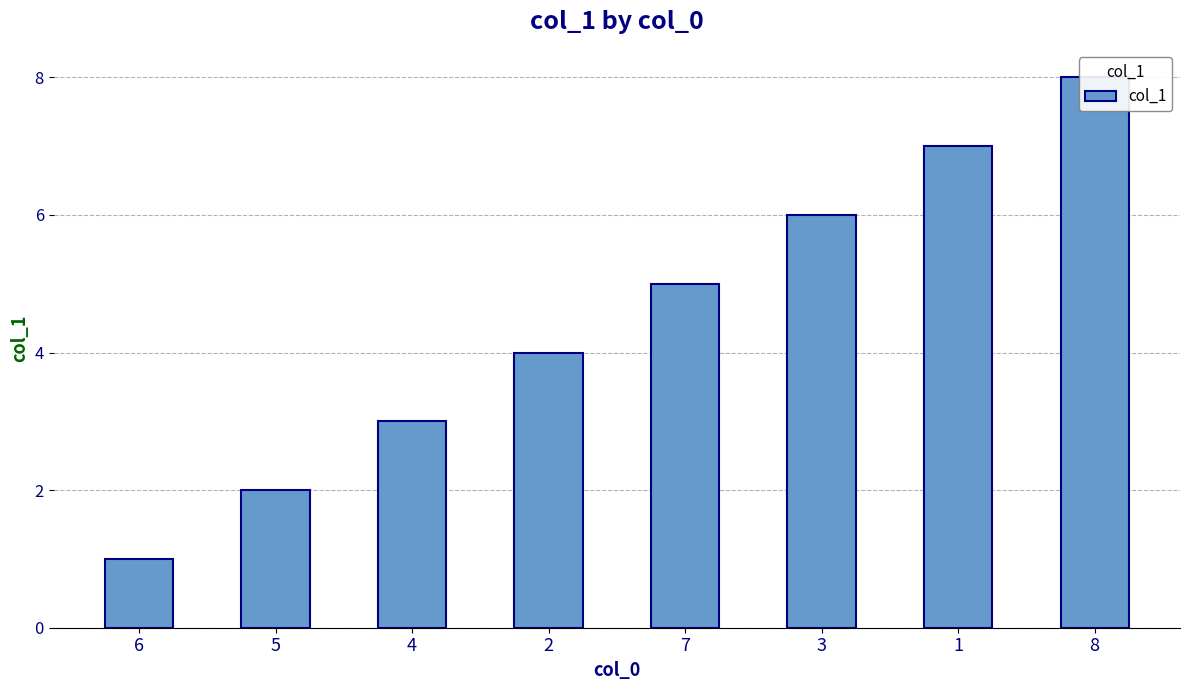

What is the value of the 1st bar from the left?

1